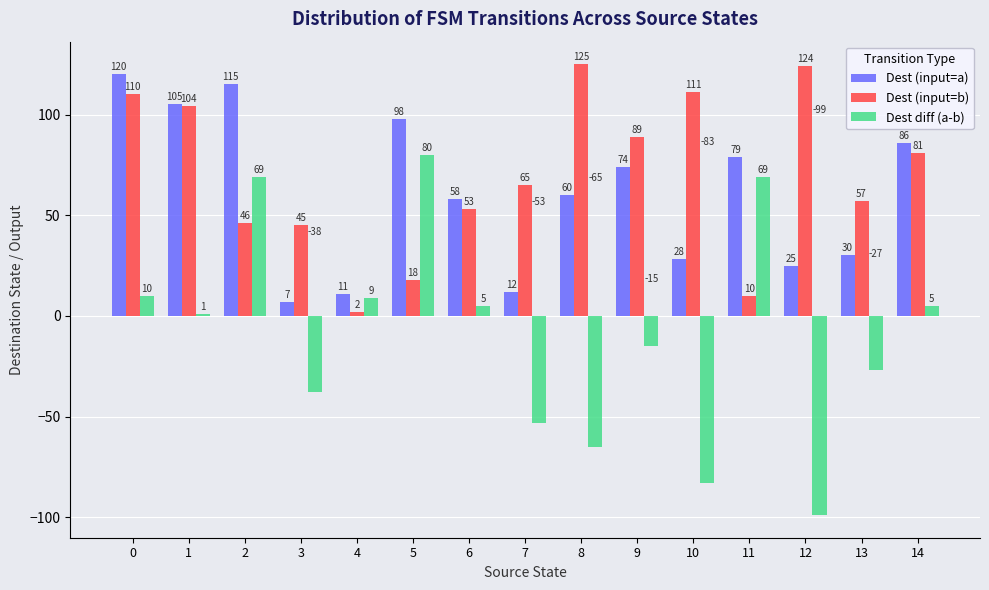

What is the value of the Dest diff (a-b) bar at the 15th from the left?

5